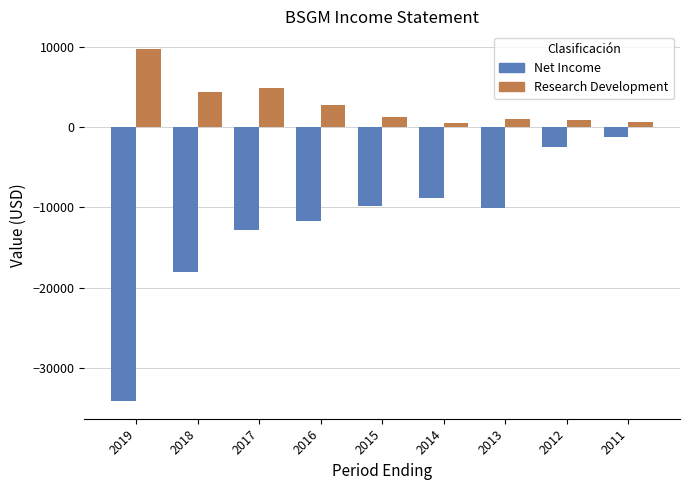

Are the bars grouped side by side (vs. stacked)?

Yes